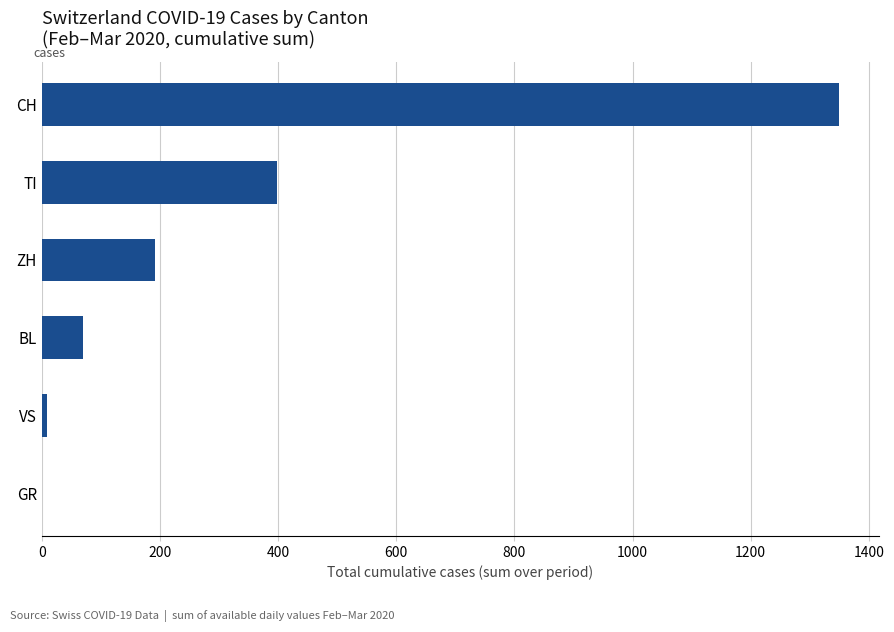

What is the change in value from GR to TI?

+399